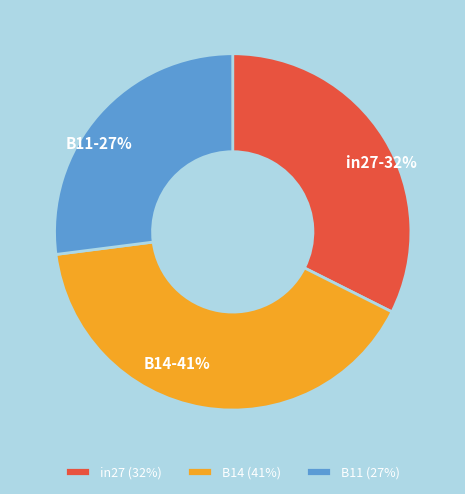

Does any single category account for the majority?

No